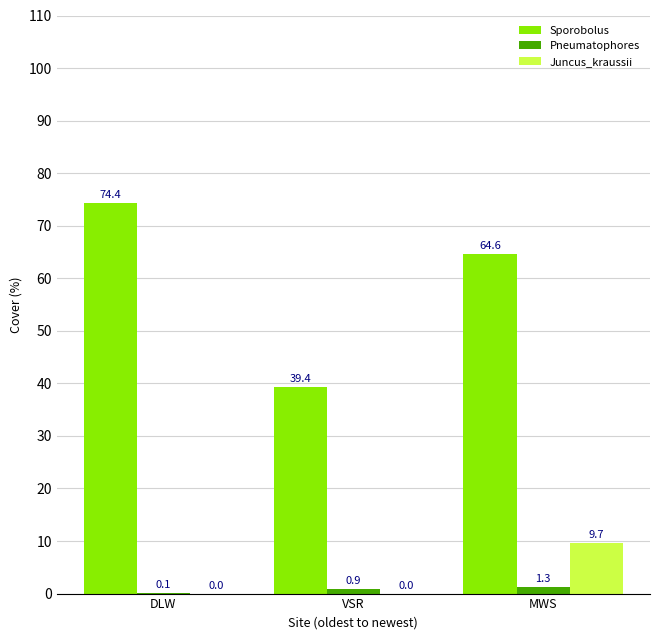

Reading left to right, list all the values displayed in this chart.

Sporobolus: DLW=74.4	VSR=39.4	MWS=64.6
Pneumatophores: DLW=0.1	VSR=0.9	MWS=1.3
Juncus_kraussii: DLW=0.0	VSR=0.0	MWS=9.7